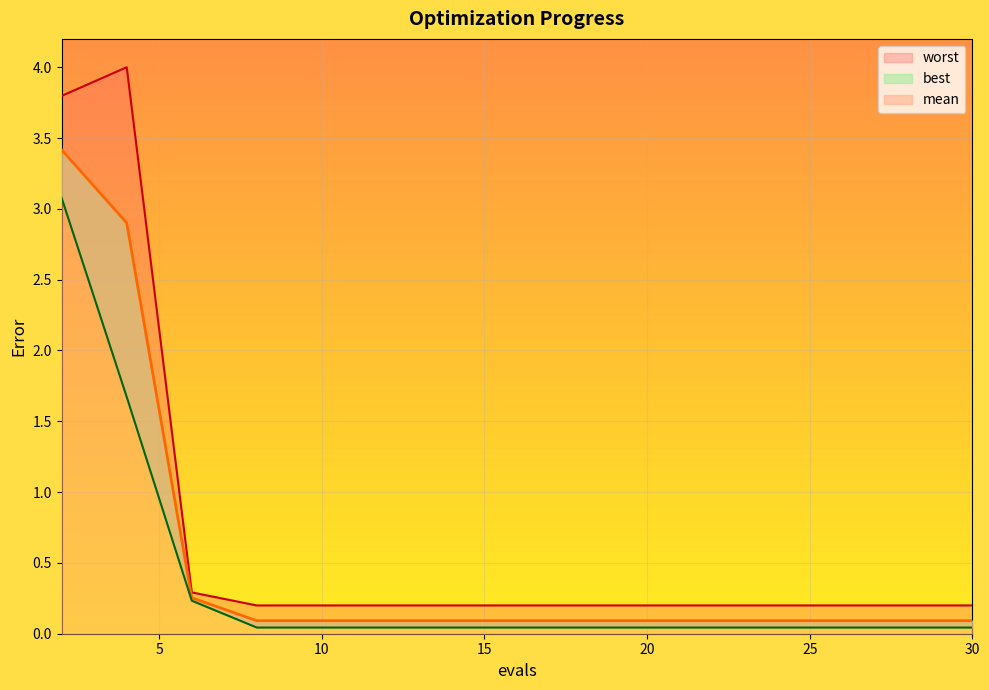

True or false: mean and worst cross at least once.

False